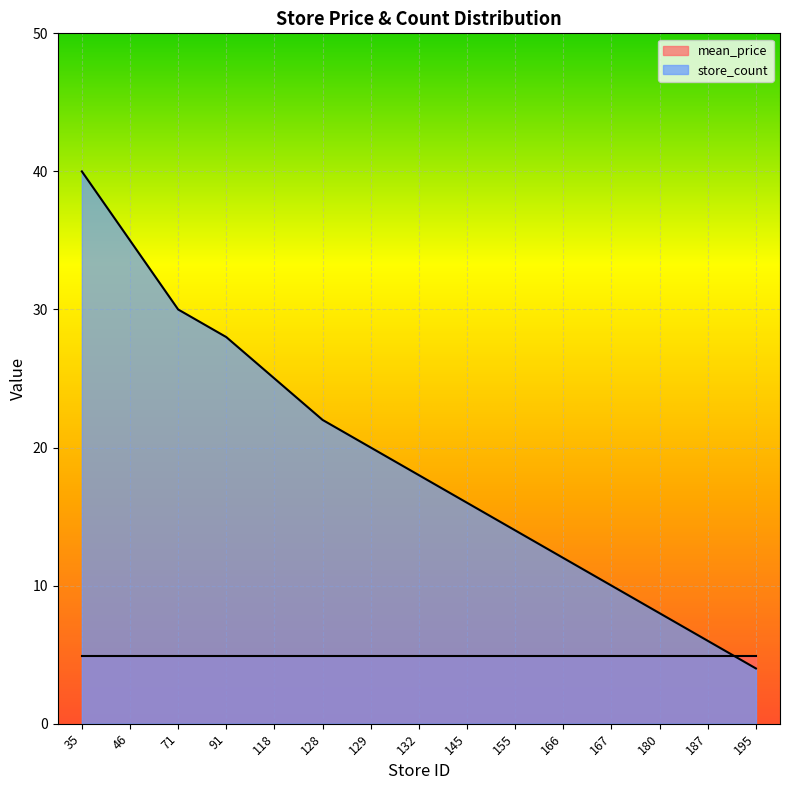

Reading left to right, list all the values displayed in this chart.

35=40	46=35	71=30	91=28	118=25	128=22	129=20	132=18	145=16	155=14	166=12	167=10	180=8	187=6	195=4